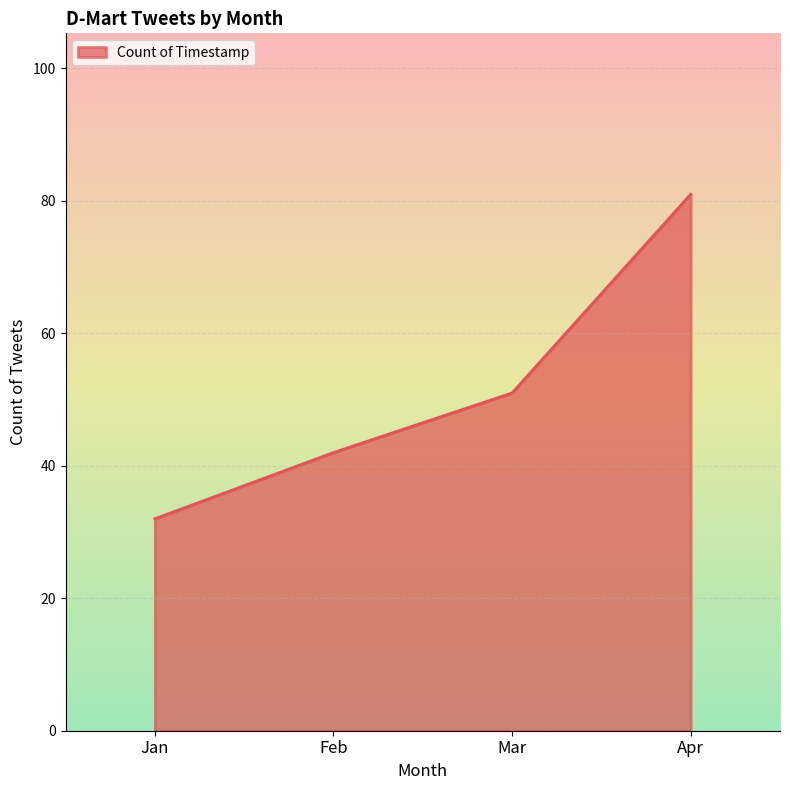

Does the chart display data point markers on the line(s)?

No